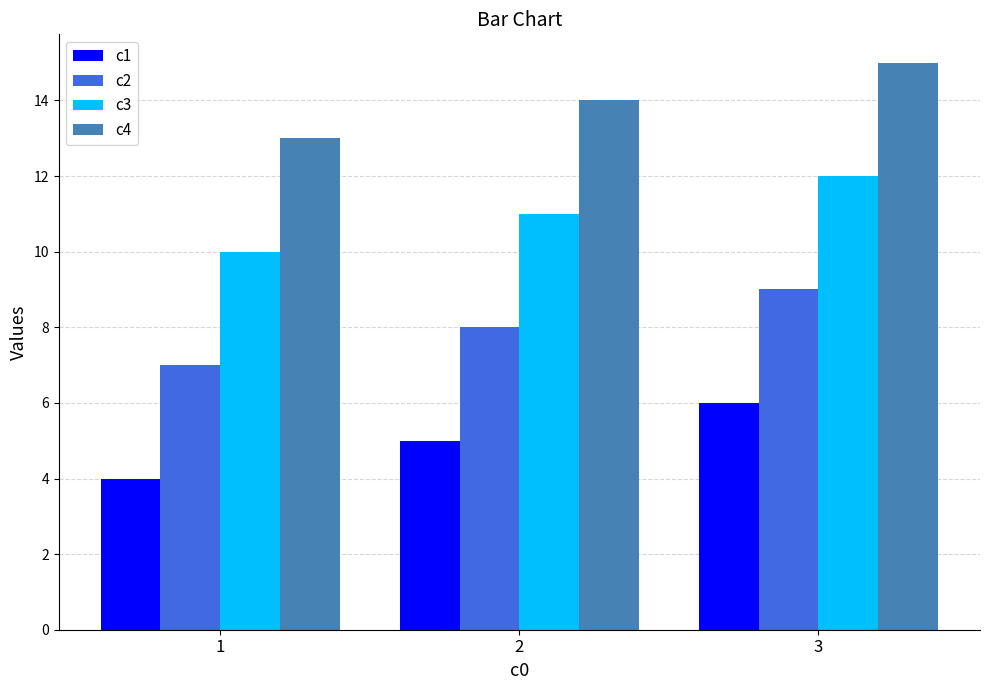

Count the number of data series in this chart.

4